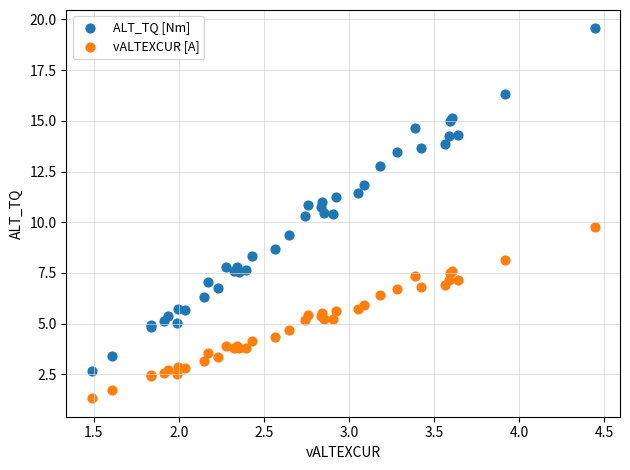

What is the X range (max minus min) for the scatter plot?

3.0